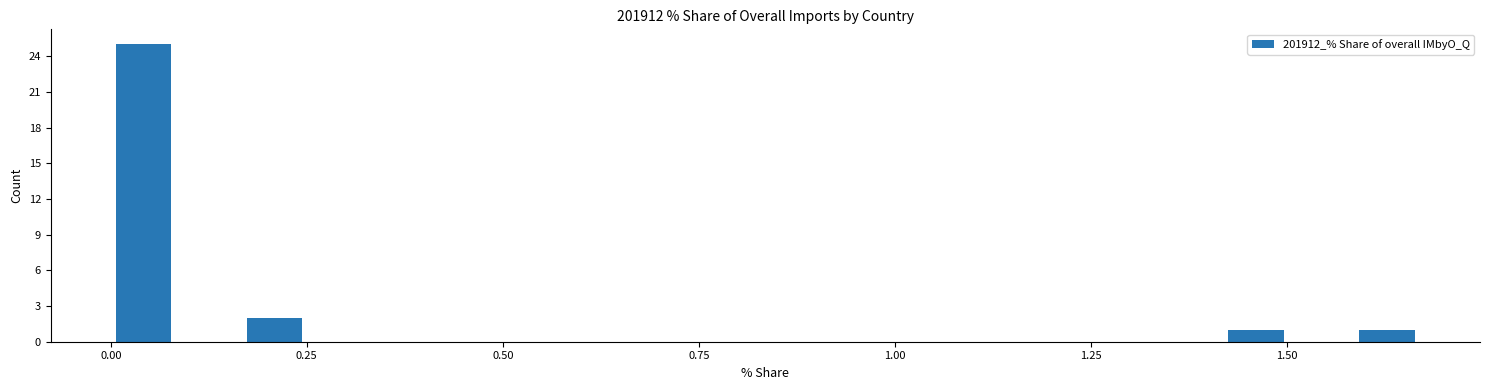

Around what value on the x-axis is the tallest bar? Give the approximate position of its centre, as read against the axis.

0.05